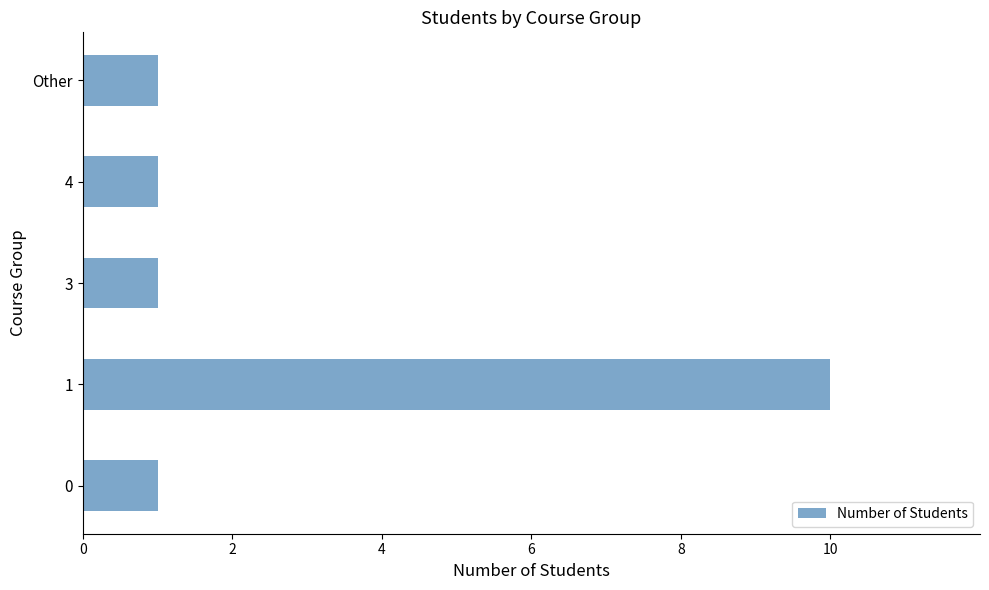

What is the sum of all values?

14